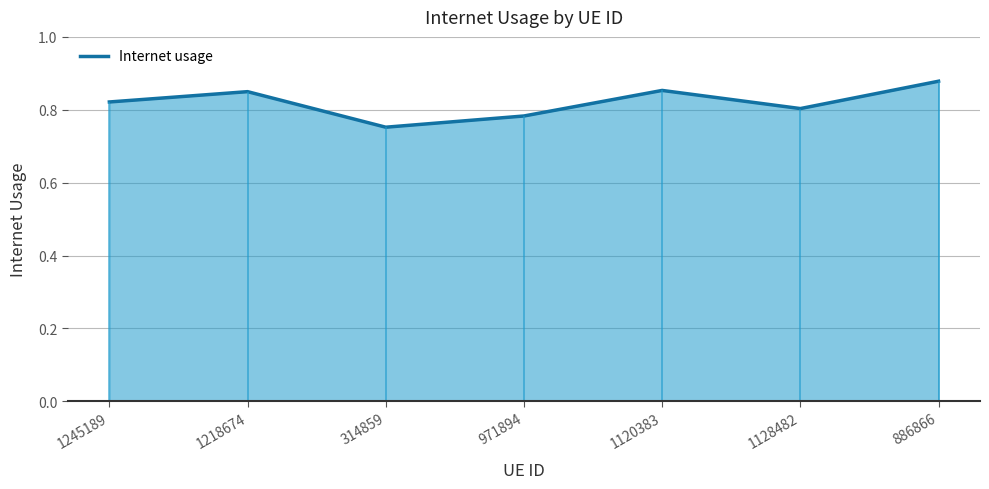

Does the chart have visible grid lines?

Yes